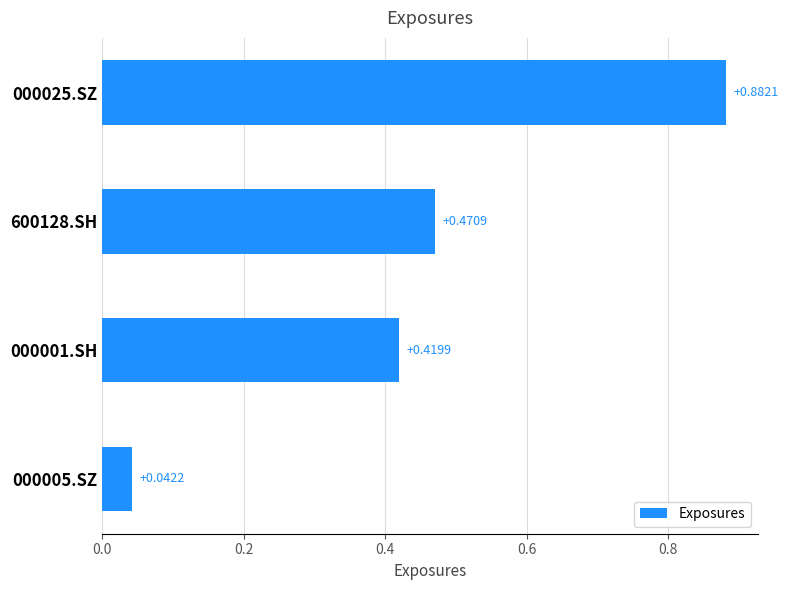

Are the bars horizontal?

Yes